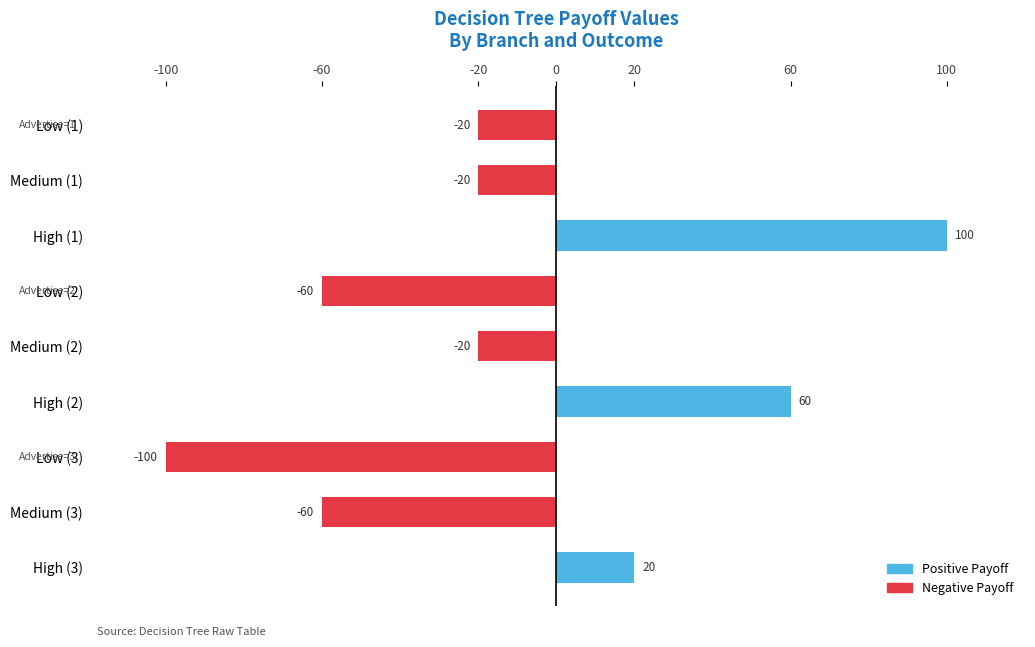

What is the label of the 4th bar from the bottom?

High (2)